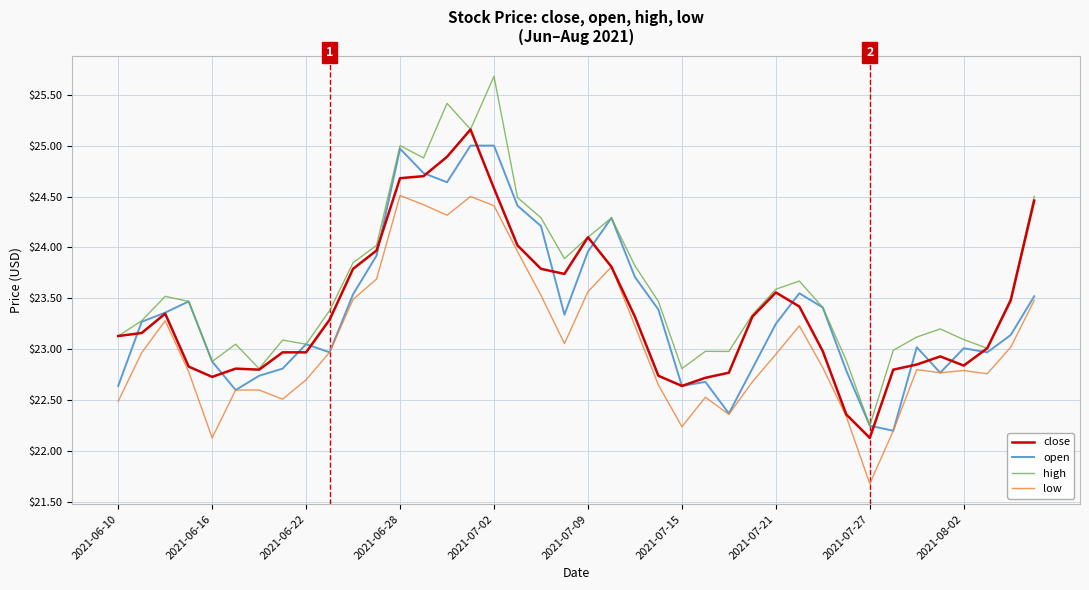

How many series are shown in this chart?

4